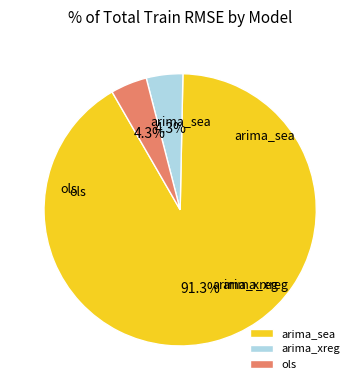

Which slice is the largest?

arima_sea